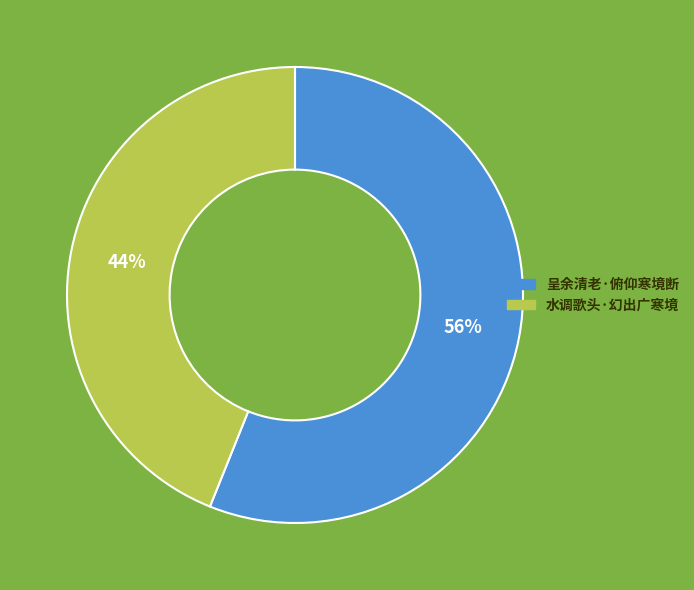

Which category has the smallest portion of the pie?

水调歌头·幻出广寒境